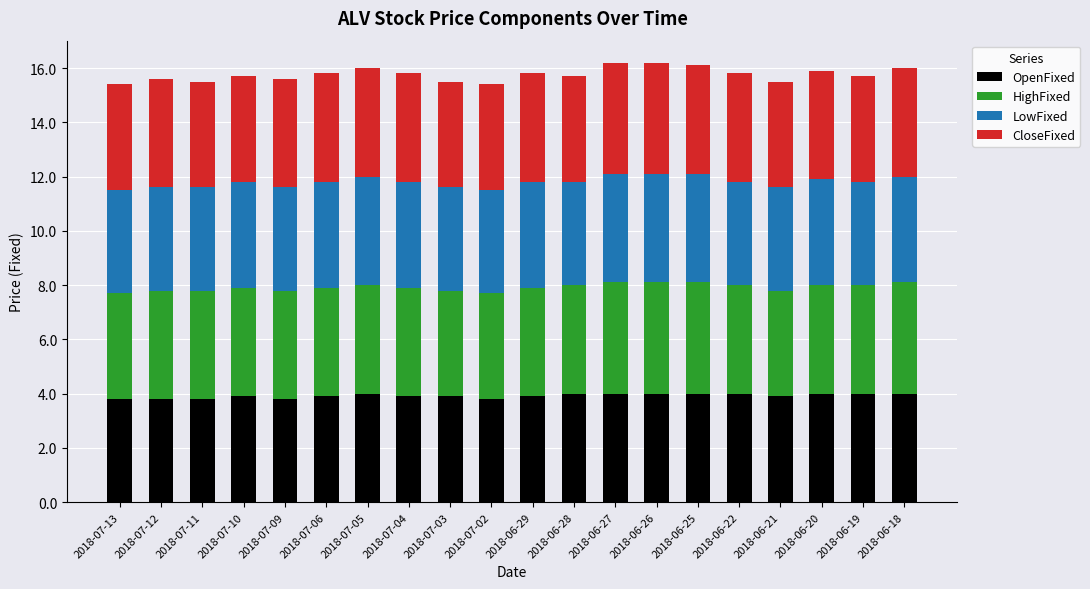

What is the maximum value for OpenFixed?

4.0